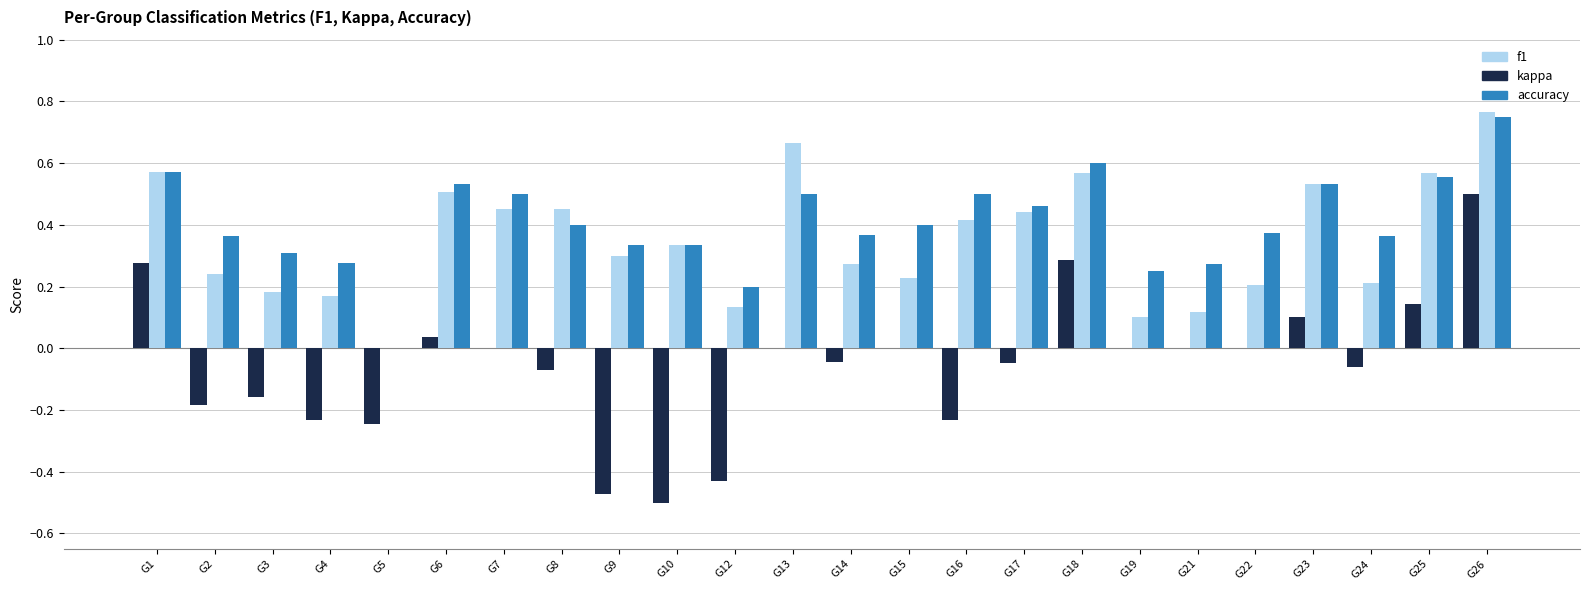

Is the value of f1 at G22 greater than the value of kappa at G25?

Yes